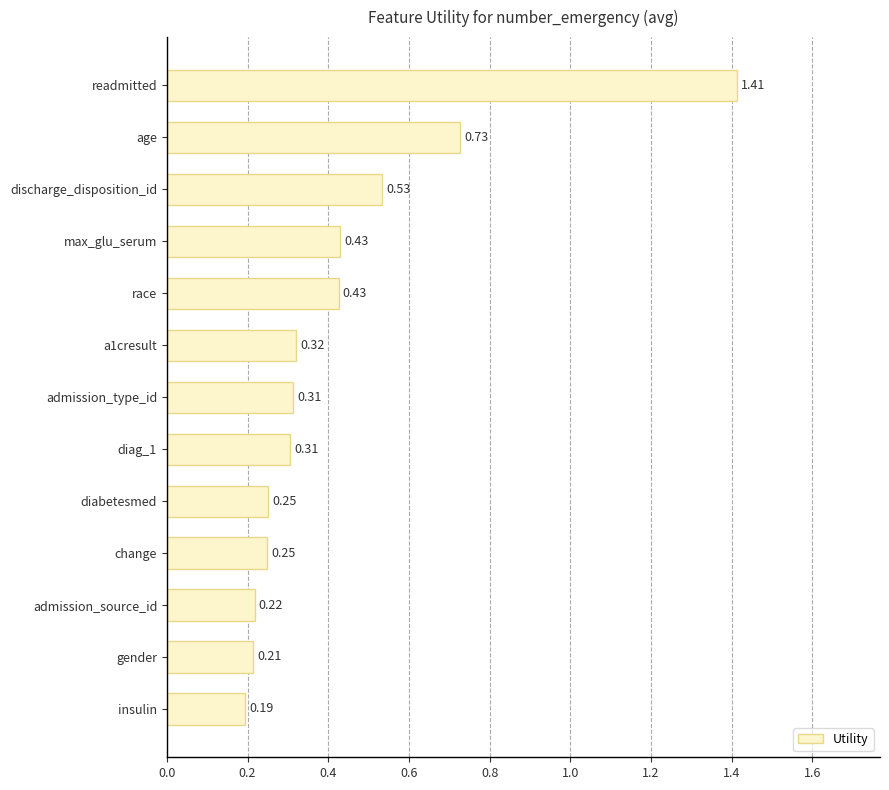

Which category has the lowest value across all series?

insulin